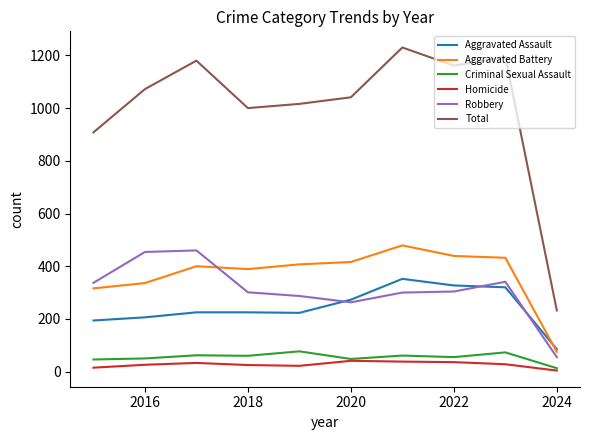

Which series has the largest range (max minus min)?

Total